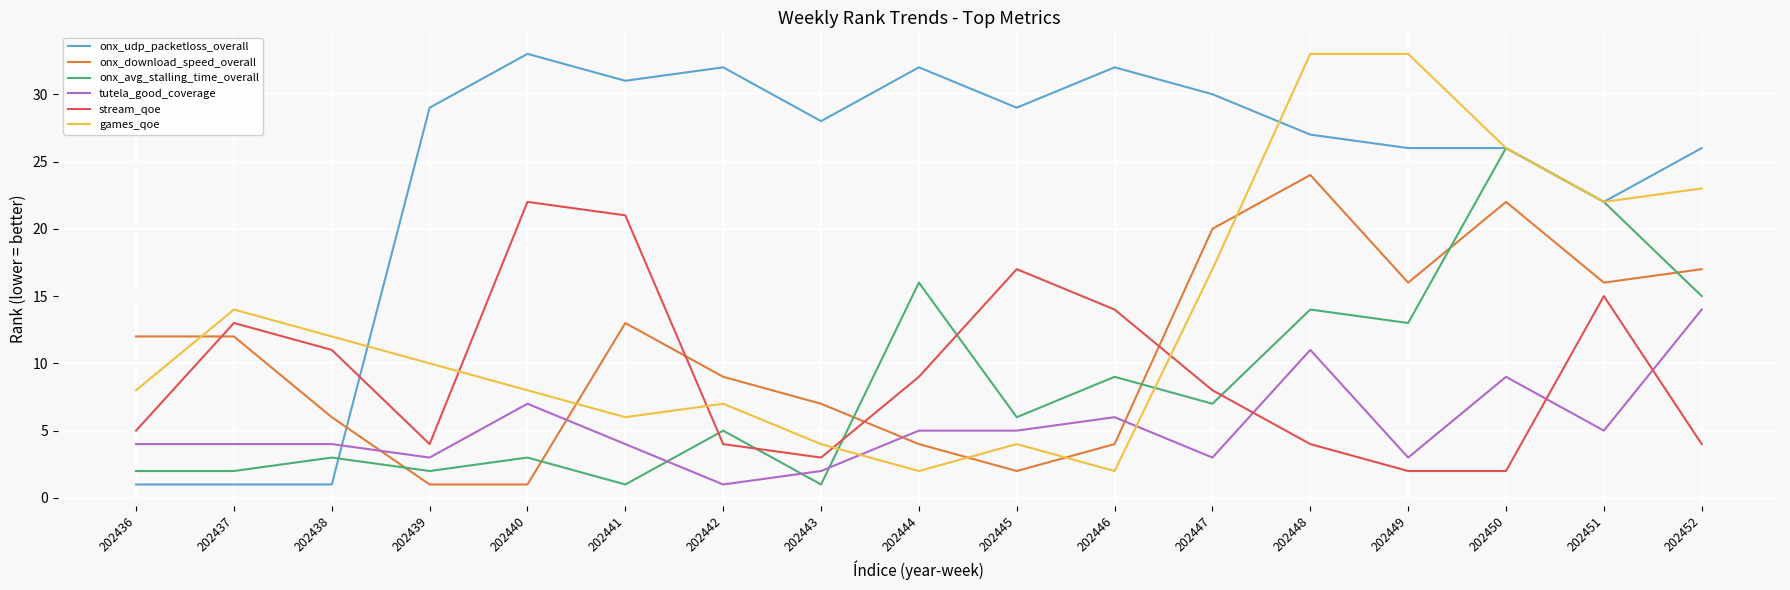

The onx_download_speed_overall series shows 16 at 202449. True or false?

True